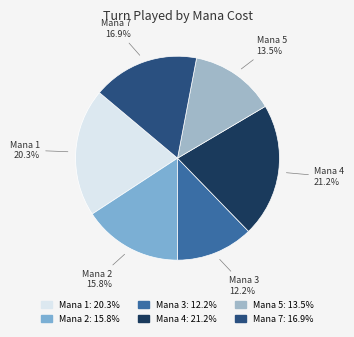

How many slices are in this pie chart?

6